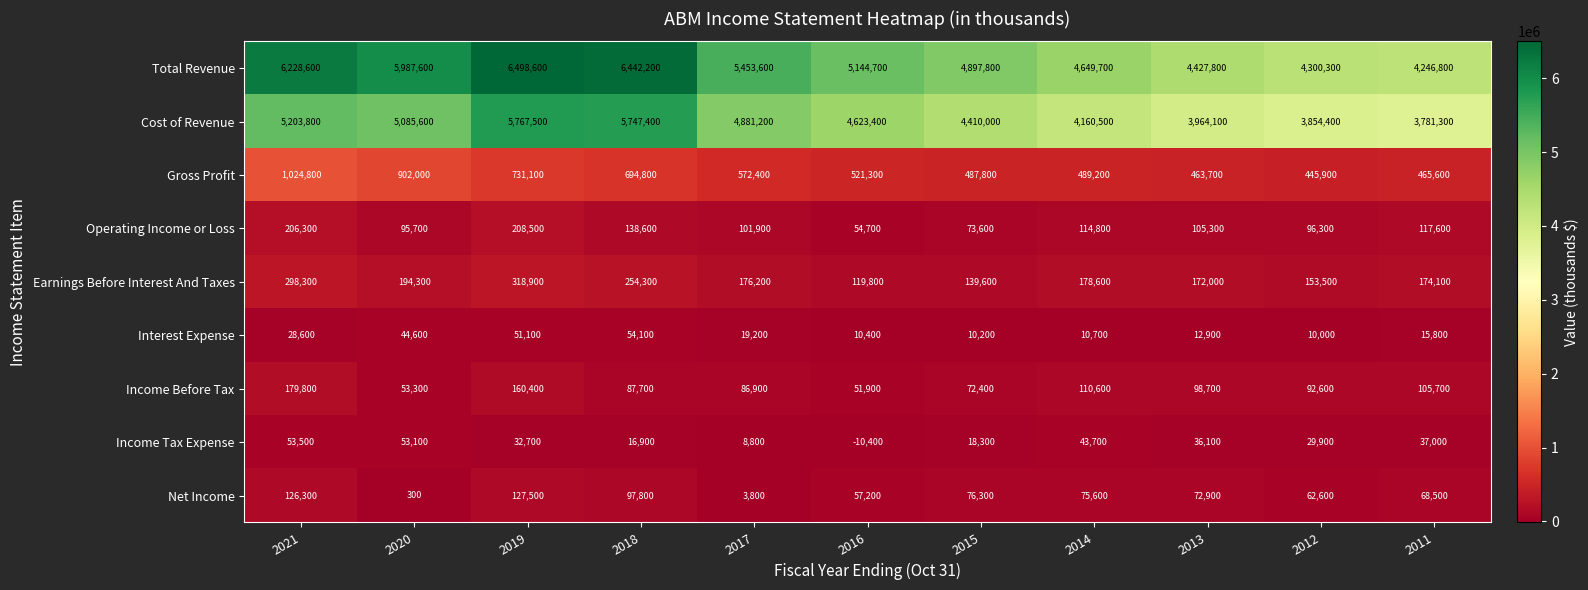

Which series has the largest range (max minus min)?

Total Revenue